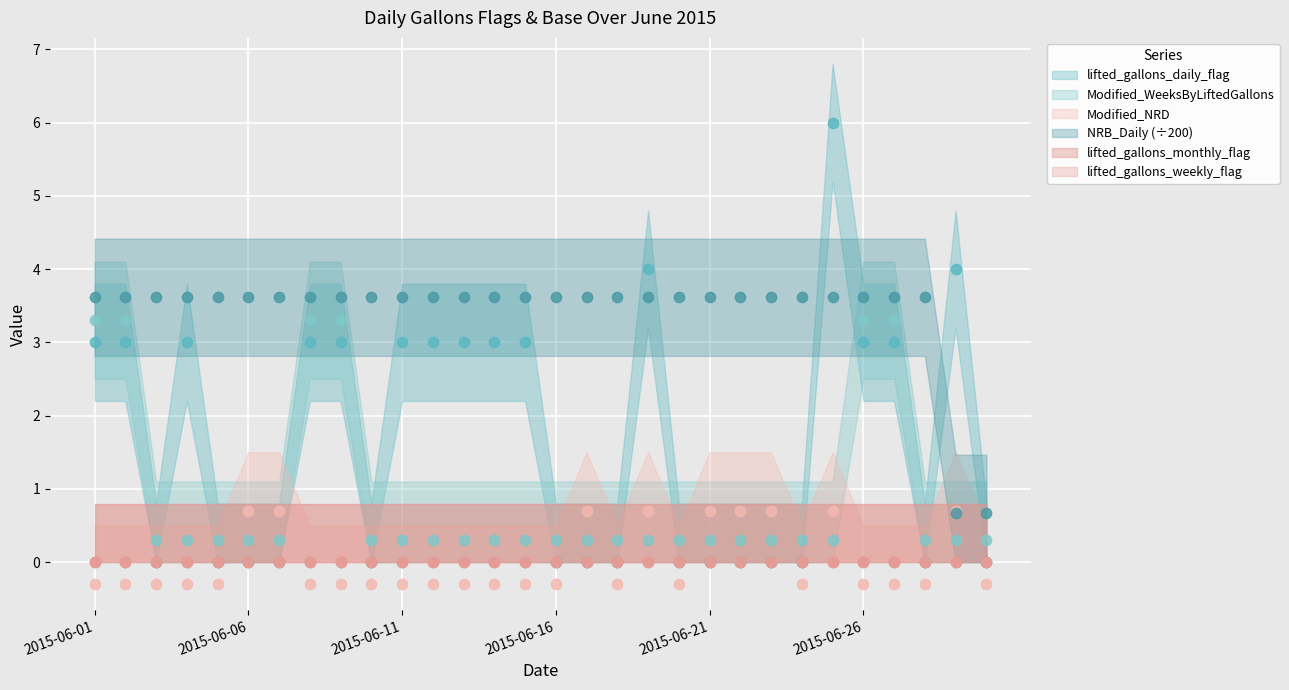

Which series contains the highest Y value?

lifted_gallons_daily_flag